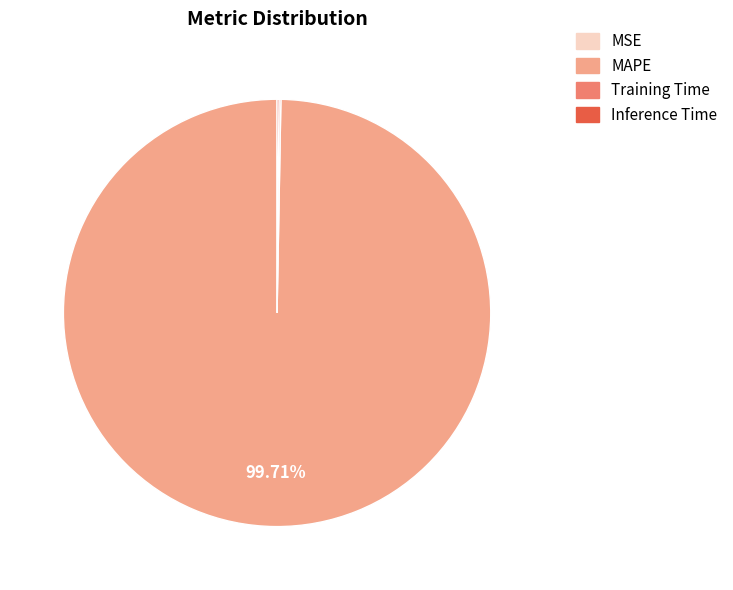

Does any single category account for the majority?

Yes